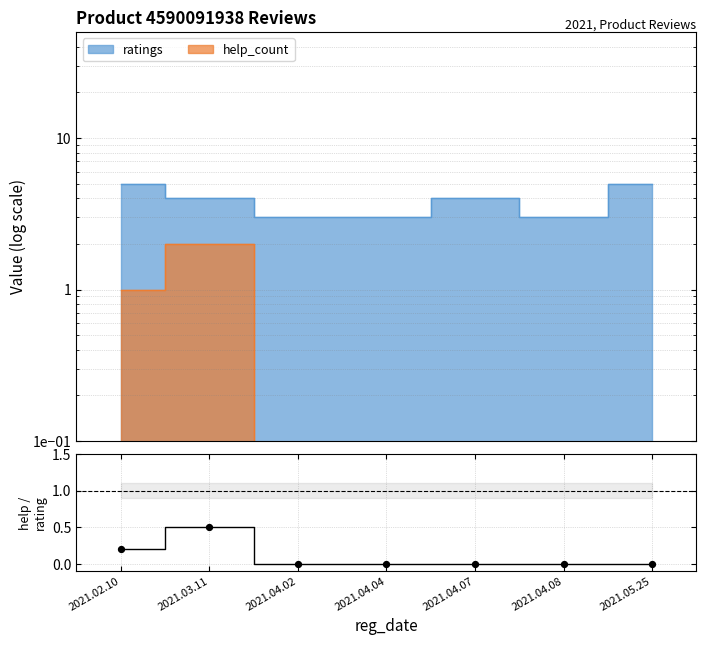

Which has a higher value, 2021.05.25 or 2021.04.02?

2021.05.25